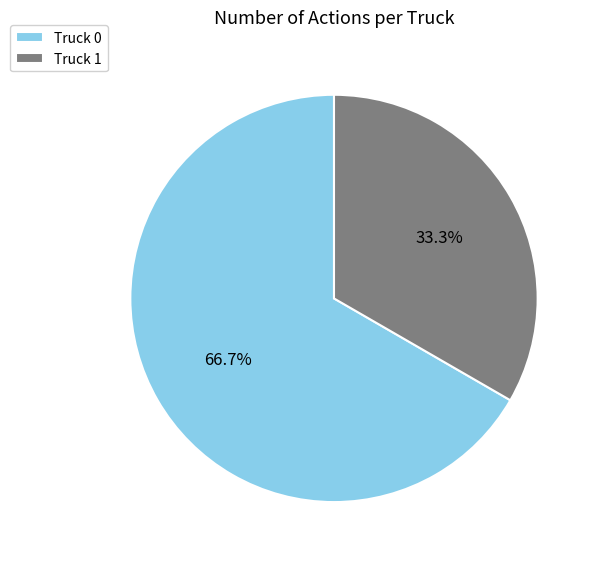

Which slice is the smallest?

Truck 1